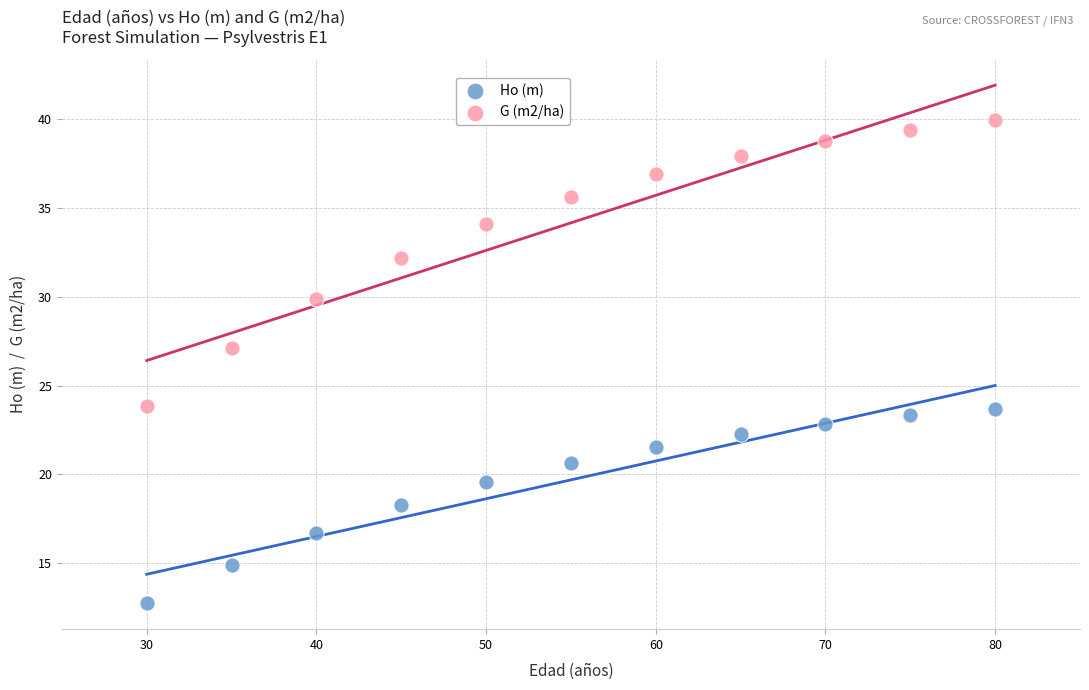

Which series contains the highest Y value?

G (m2/ha)